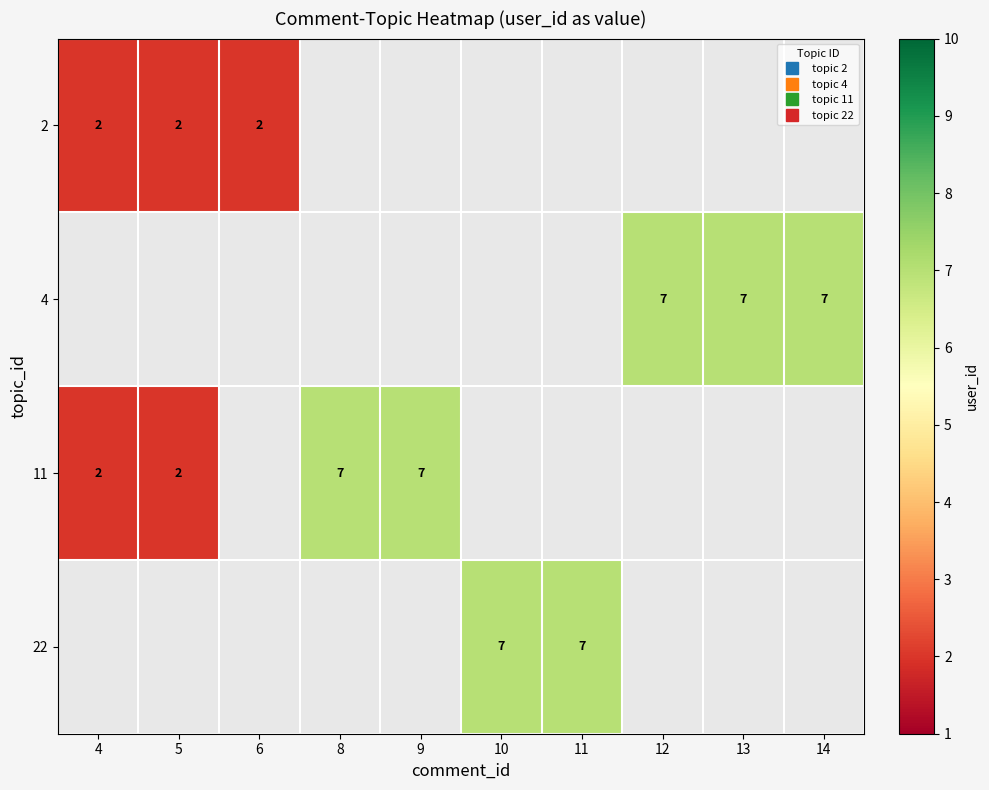

At which category does the chart reach its peak across all series?

12